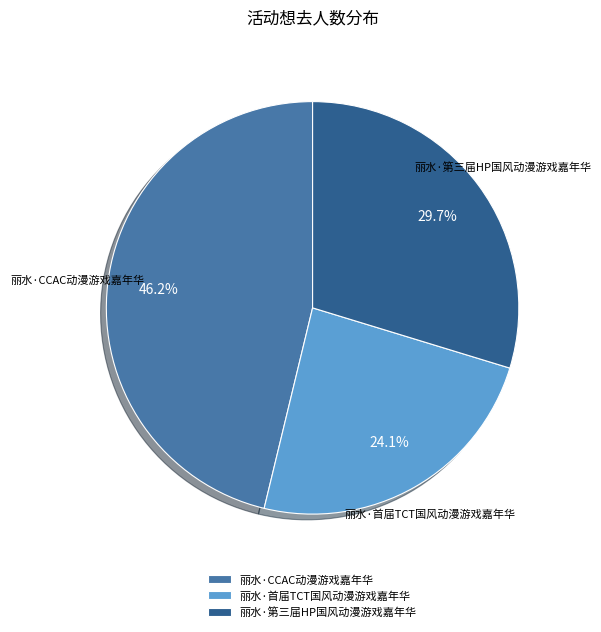

Count the number of slices in the pie.

3